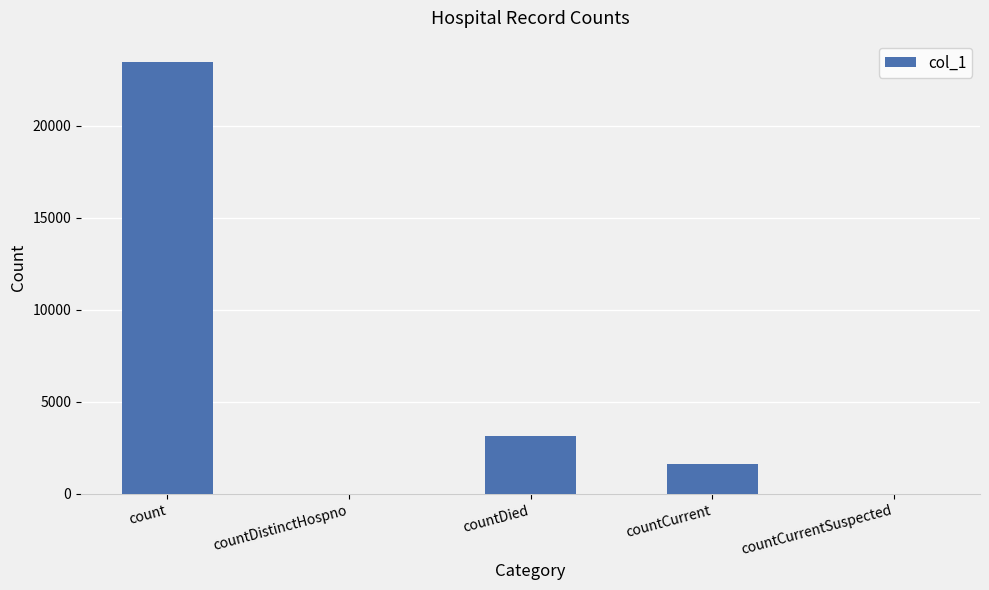

What is the sum of all values?

28244